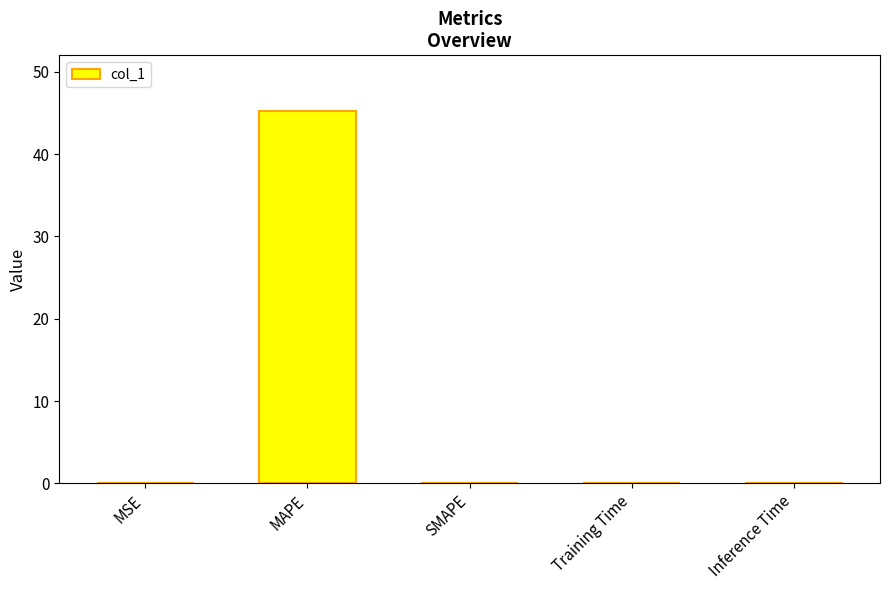

Between SMAPE and MAPE, which is larger?

MAPE